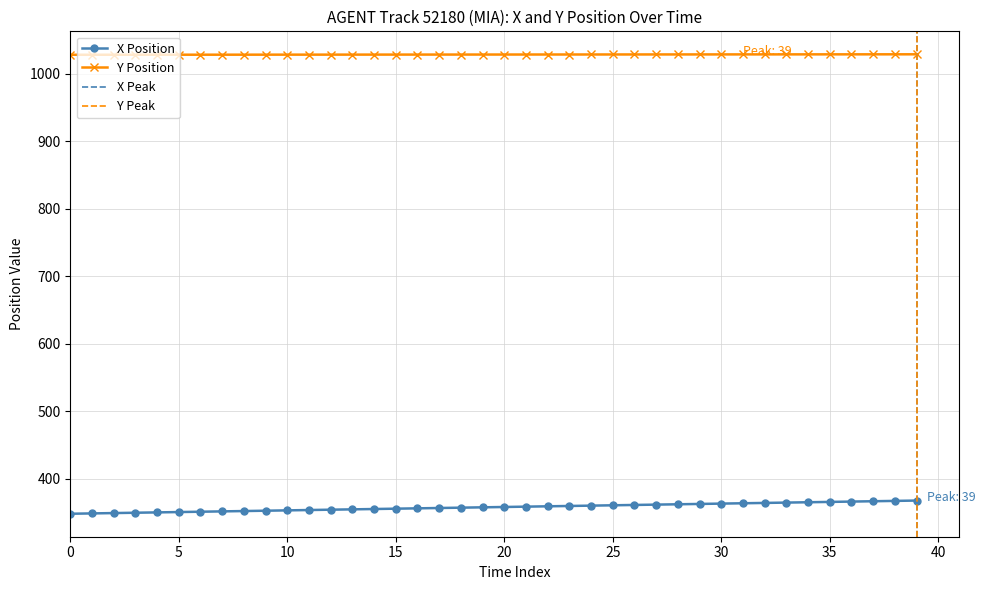

True or false: Y Position and X Position intersect in this chart.

False